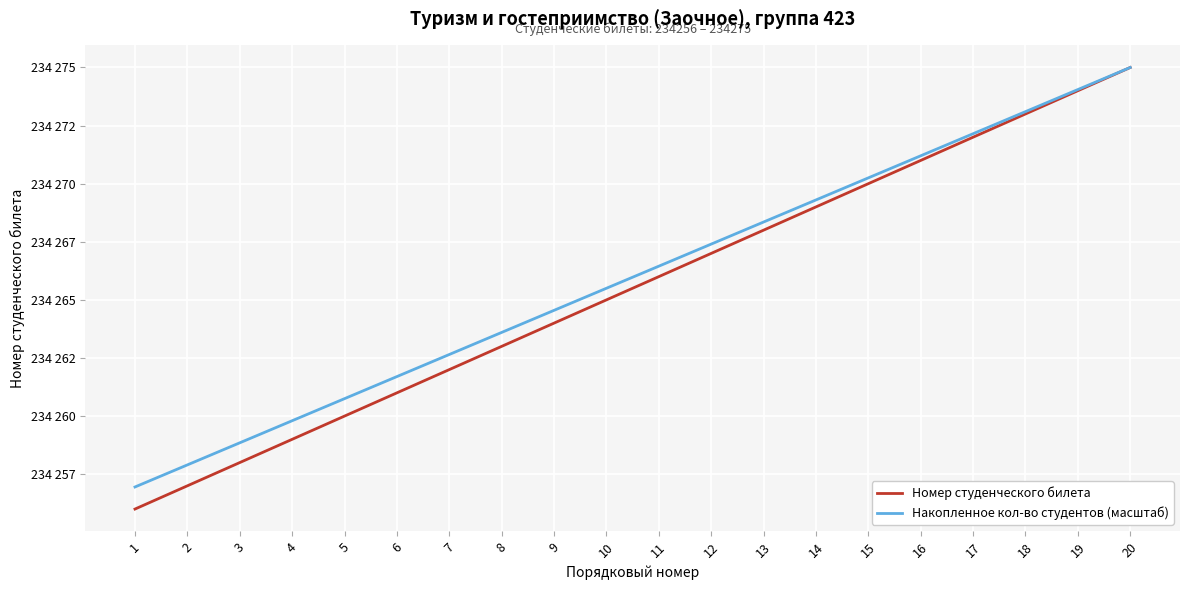

Is this an area chart (filled region under the line)?

No